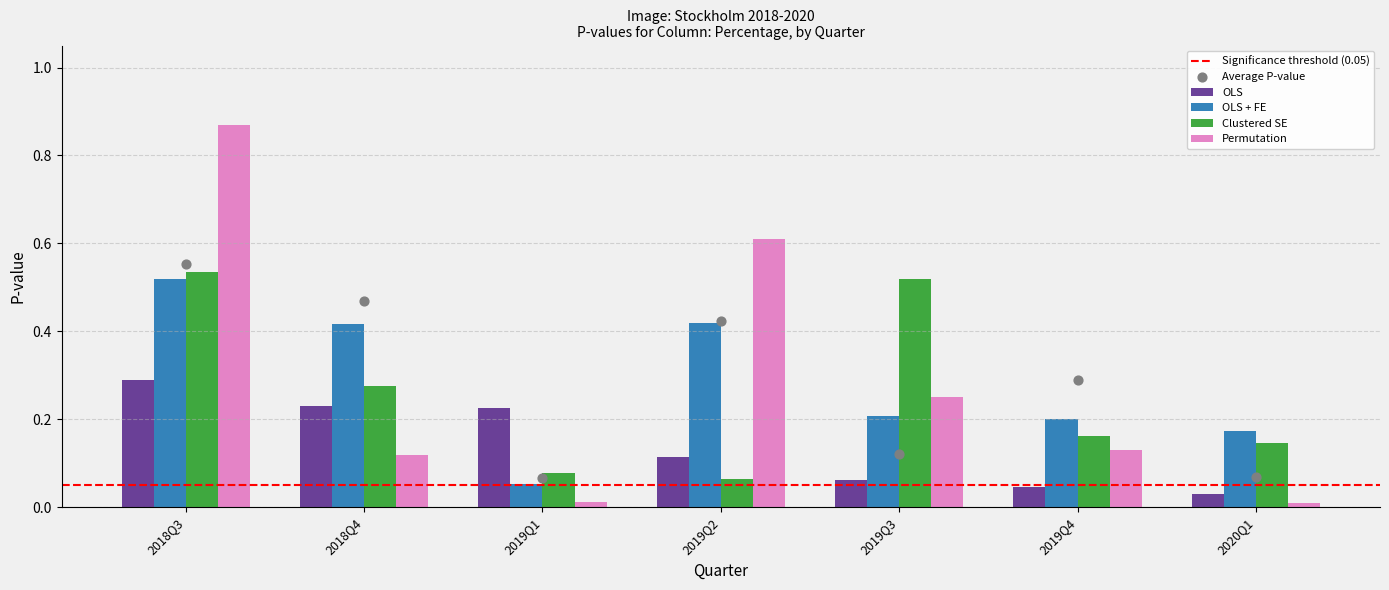

Which series has the widest spread of Y values?

Permutation